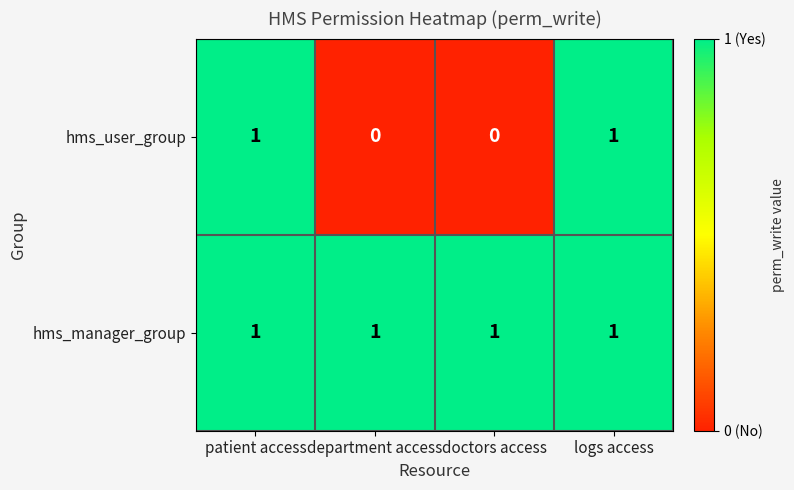

At how many categories does at least one series exceed 0?

4